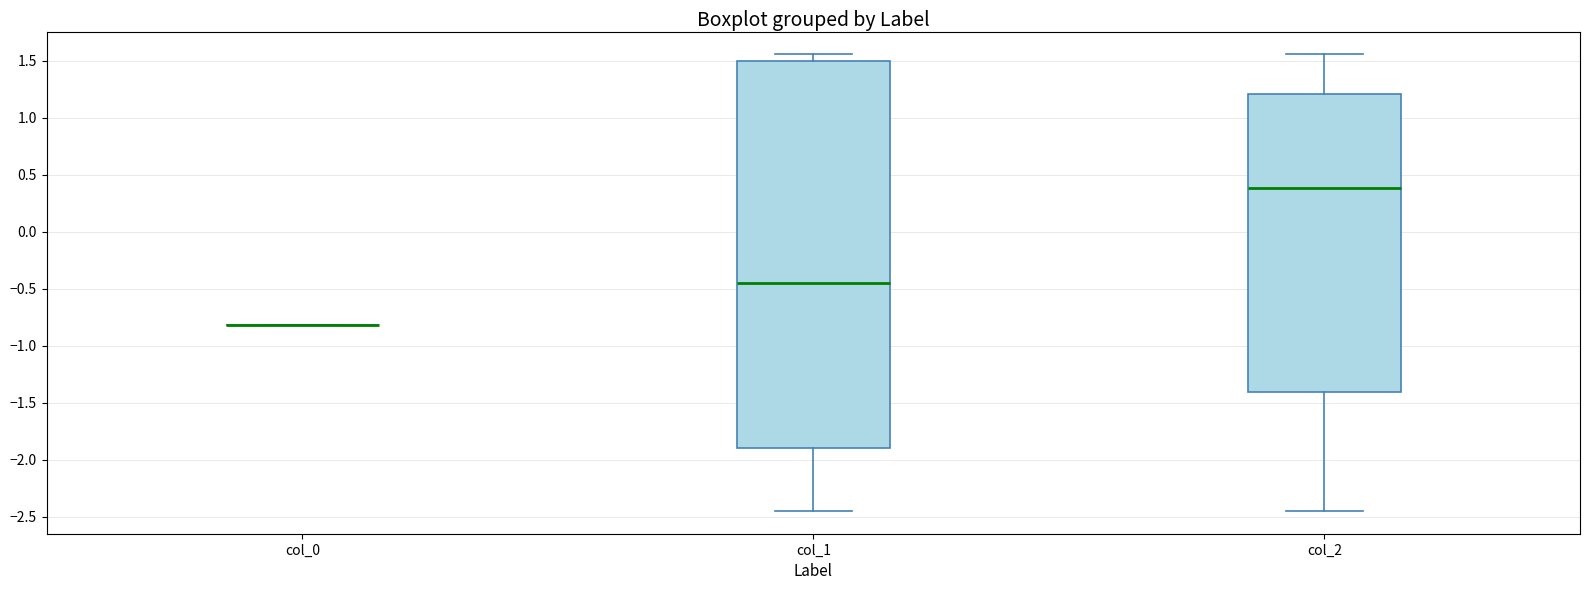

Where does the upper whisker of the box for col_2 end on the y-axis? The values are not printed on the chart, so give them approximately, as read against the axis.

1.55